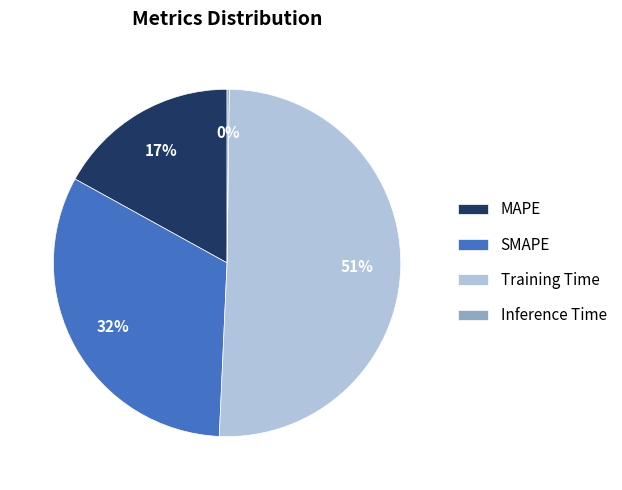

Which slice is the largest?

Training Time